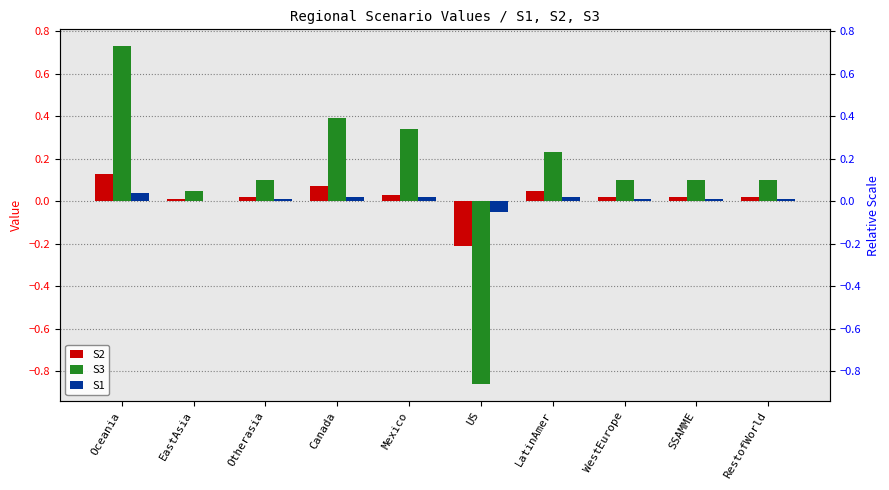

What is the total value across all series at RestofWorld?

0.1